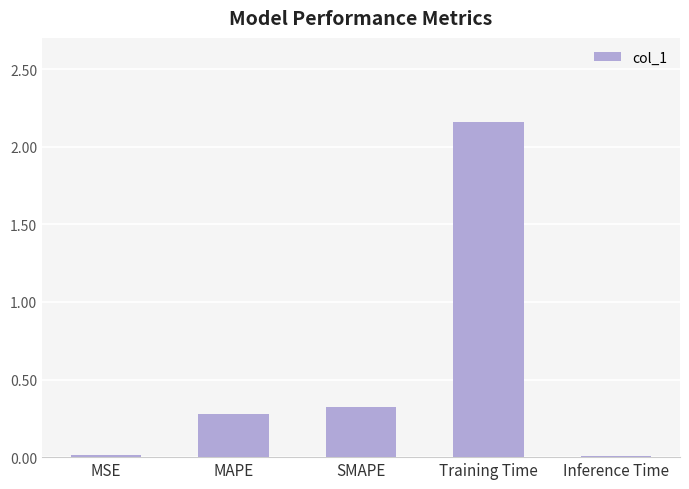

What is the sum of all values?

2.8